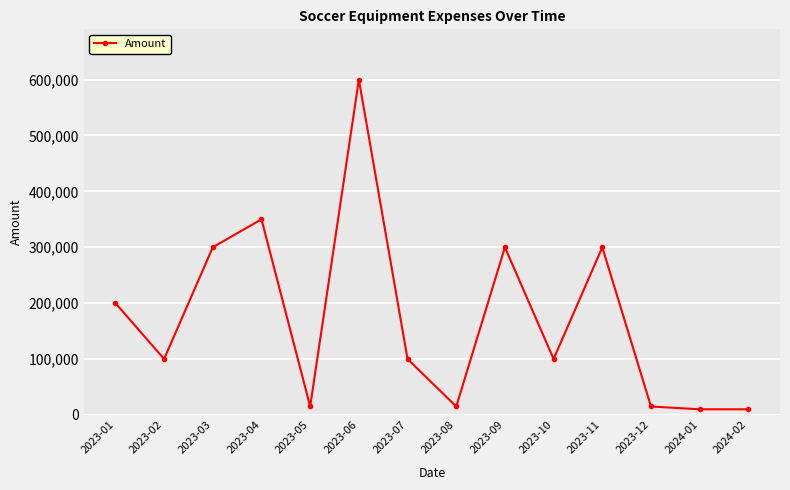

Reading left to right, what are all the values shown in this chart?

200000	100000	300000	350000	15000	600000	100000	15000	300000	100000	300000	15000	10000	10000